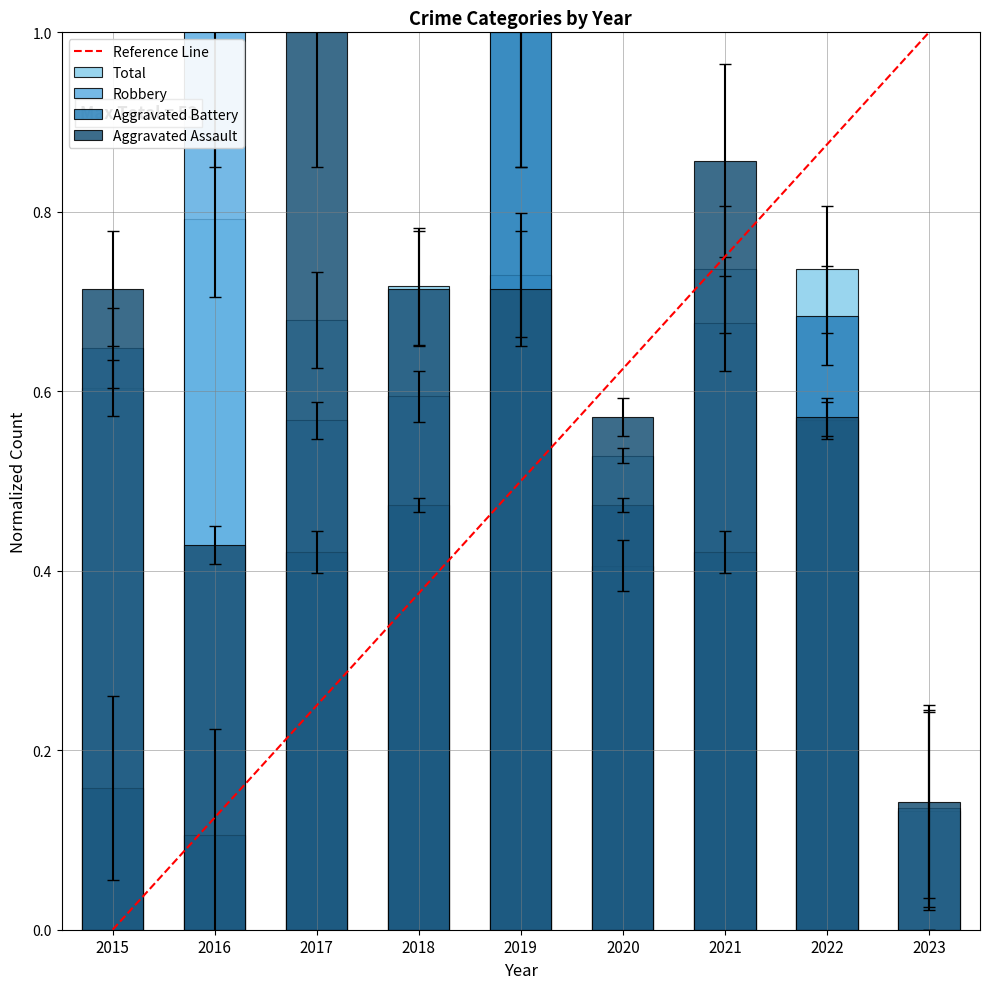

Reading left to right, transcribe all the data shown in this chart.

Total: 2015=0.6	2016=0.8	2017=0.7	2018=0.7	2019=1.0	2020=0.5	2021=0.7	2022=0.7	2023=0.1
Robbery: 2015=0.6	2016=1.0	2017=0.6	2018=0.6	2019=0.7	2020=0.4	2021=0.7	2022=0.6	2023=0.1
Aggravated Battery: 2015=0.2	2016=0.1	2017=0.4	2018=0.5	2019=1.0	2020=0.5	2021=0.4	2022=0.7	2023=0.0
Aggravated Assault: 2015=0.7	2016=0.4	2017=1.0	2018=0.7	2019=0.7	2020=0.6	2021=0.9	2022=0.6	2023=0.1